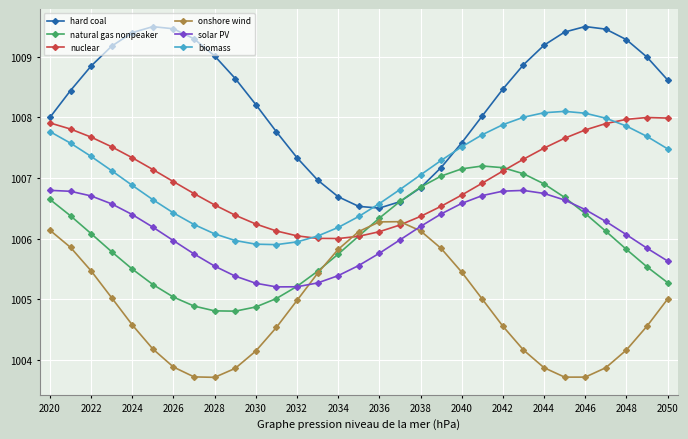

What is the value of the hard coal point at the 16th from the left?

1006.5